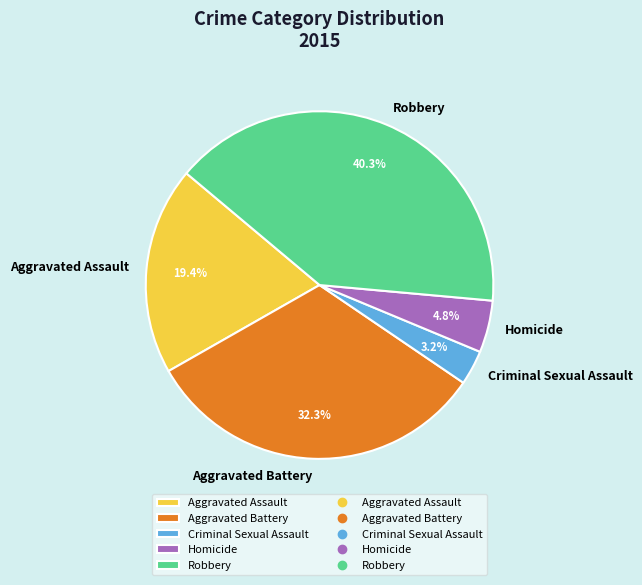

To the nearest percent, what is the combined percentage of Robbery and Aggravated Assault?

60%